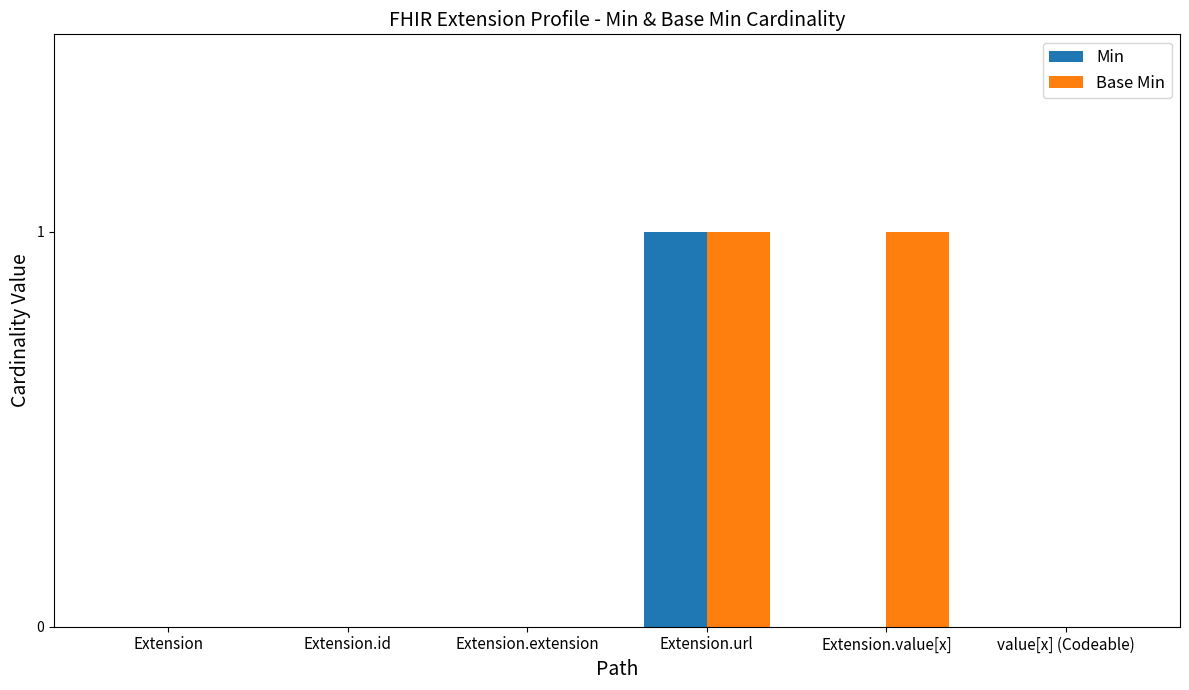

Reading left to right, what are all the values shown in this chart?

Min: 0	0	0	1	0	0
Base Min: 0	0	0	1	1	0